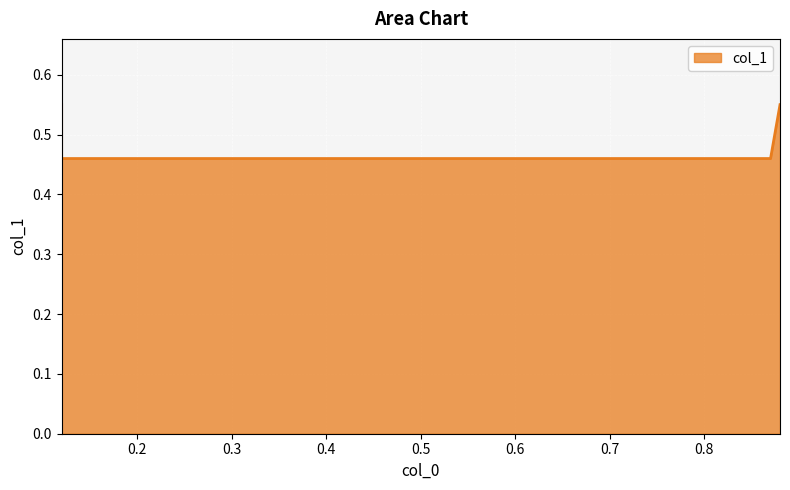

The chart shows a value of 0.5 at 0.87. True or false?

True